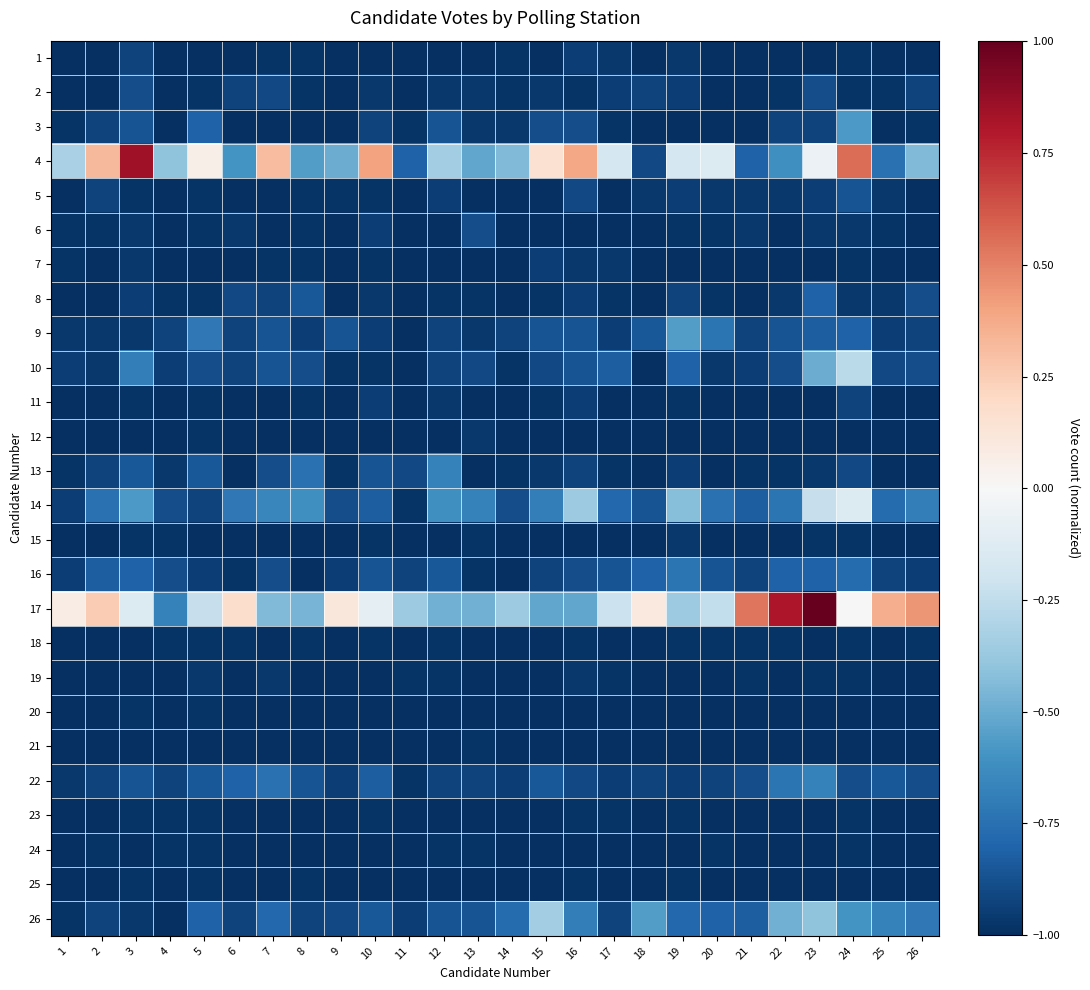

What is the total value across all series at 9?

-23.9